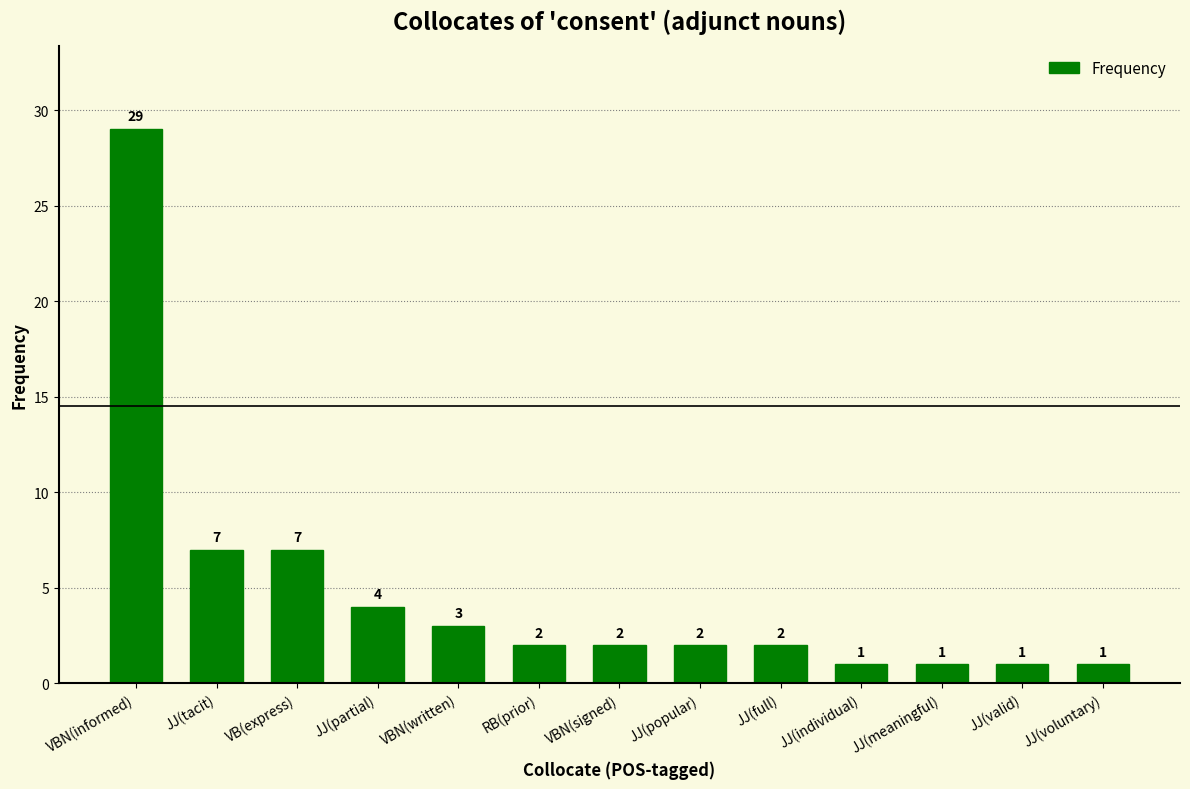

What is the minimum value shown in the chart?

1